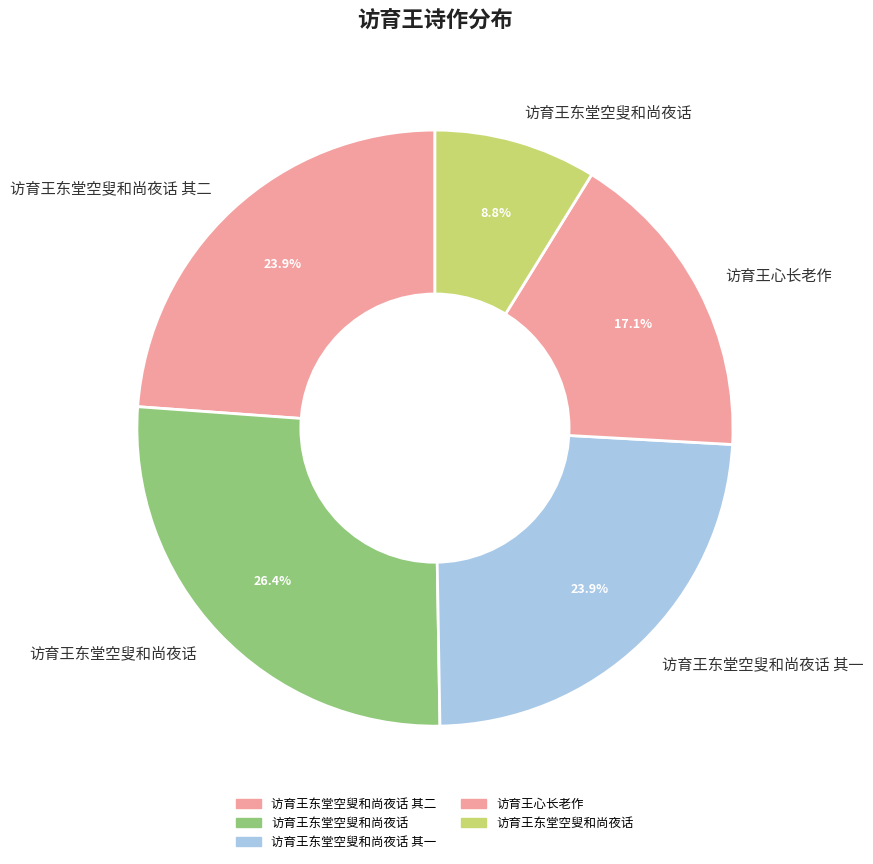

Is there a majority slice in this chart?

No